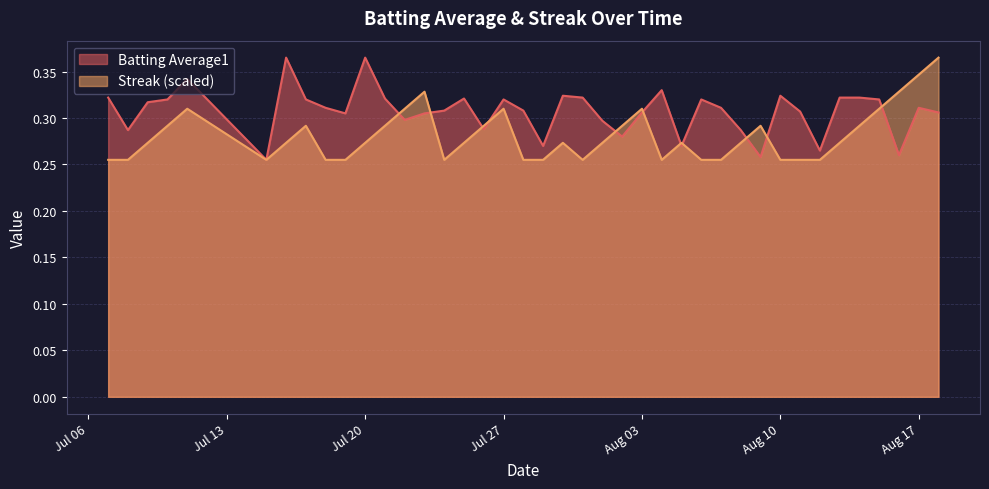

Reading right to left, transcribe all the data shown in this chart.

Batting Average1: 0.3	0.3	0.3	0.3	0.3	0.3	0.3	0.3	0.3	0.3	0.3	0.3	0.3	0.3	0.3	0.3	0.3	0.3	0.3	0.3	0.3	0.3	0.3	0.3	0.3	0.3	0.3	0.3	0.3	0.4	0.3	0.3	0.3	0.4	0.3	0.3	0.3	0.3	0.3	0.3
Streak: 0.4	0.3	0.3	0.3	0.3	0.3	0.3	0.3	0.3	0.3	0.3	0.3	0.3	0.3	0.3	0.3	0.3	0.3	0.3	0.3	0.3	0.3	0.3	0.3	0.3	0.3	0.3	0.3	0.3	0.3	0.3	0.3	0.3	0.3	0.3	0.3	0.3	0.3	0.3	0.3